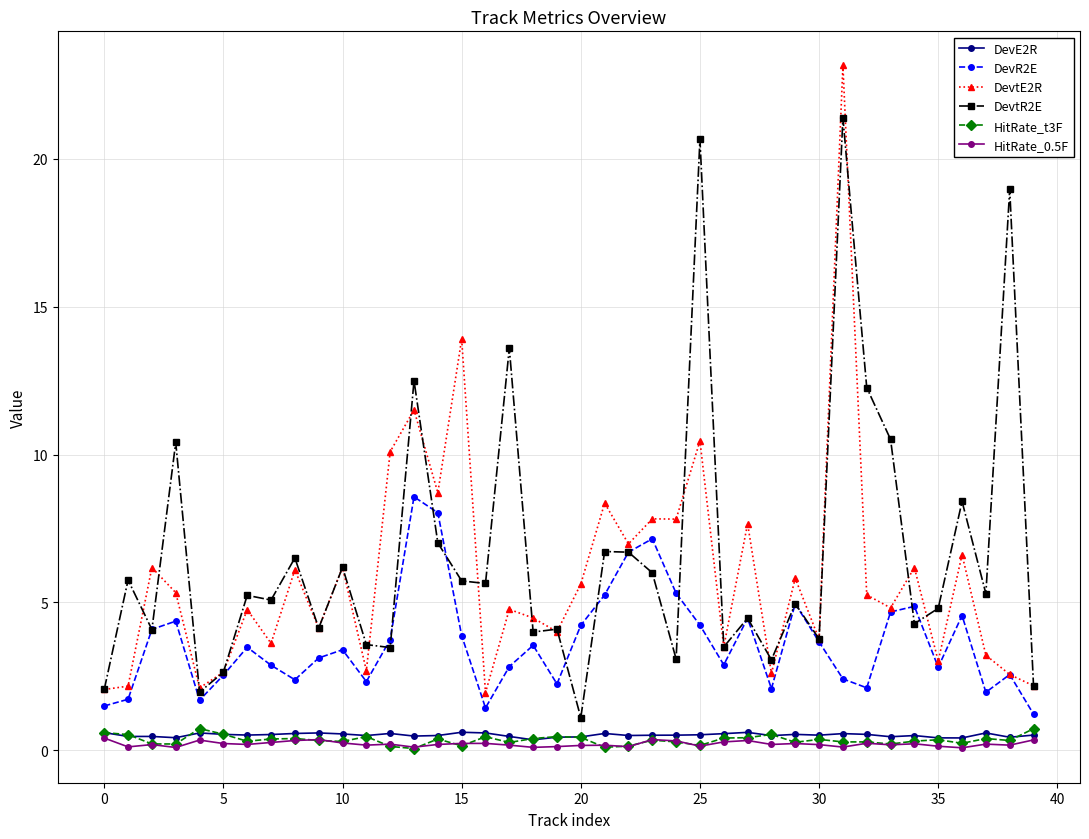

At how many categories does at least one series exceed 16?

3